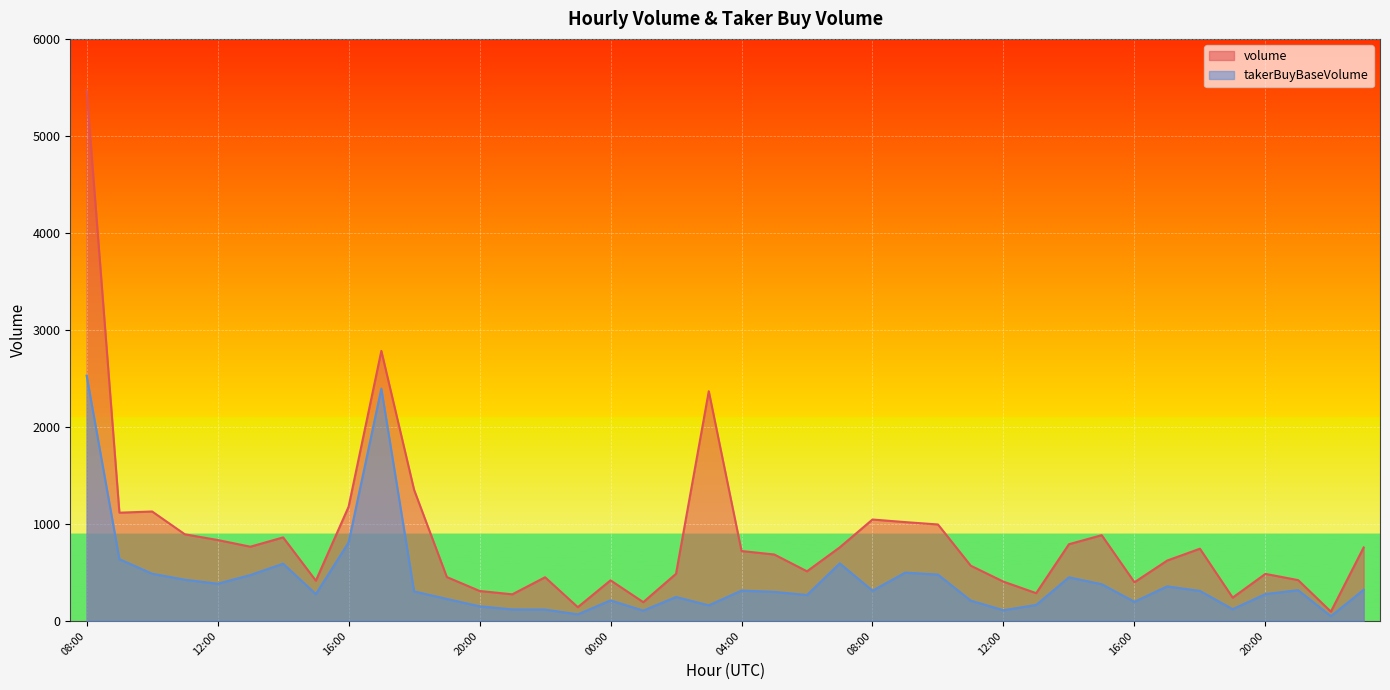

What is the difference between the second highest and second lowest values in the volume series?

2641.8